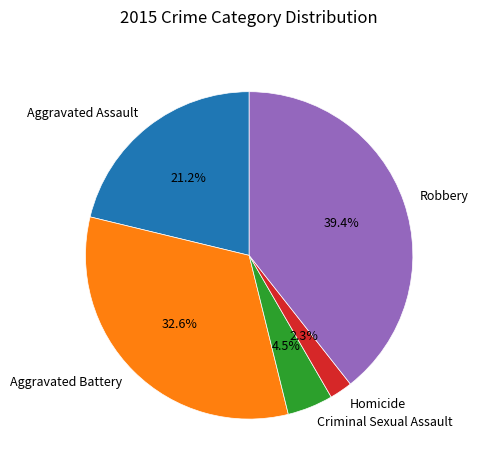

What is the smallest slice in the pie chart?

Homicide